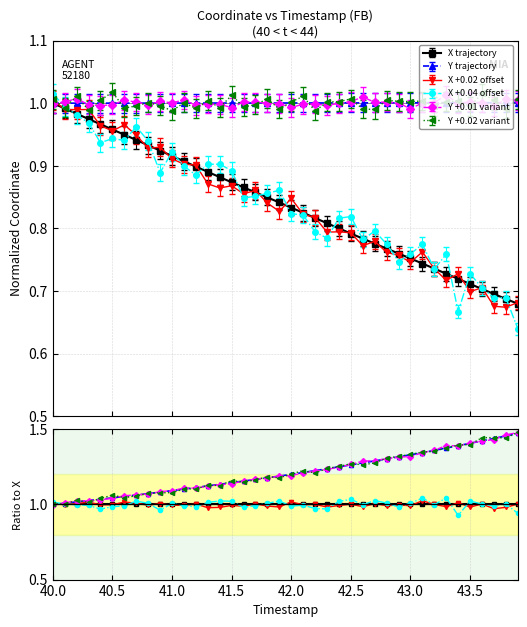

Rank the series by their maximum value, from lowest to highest.

X trajectory, X +0.02 offset, X +0.04 offset, Y trajectory, Y +0.01 variant, Y +0.02 variant